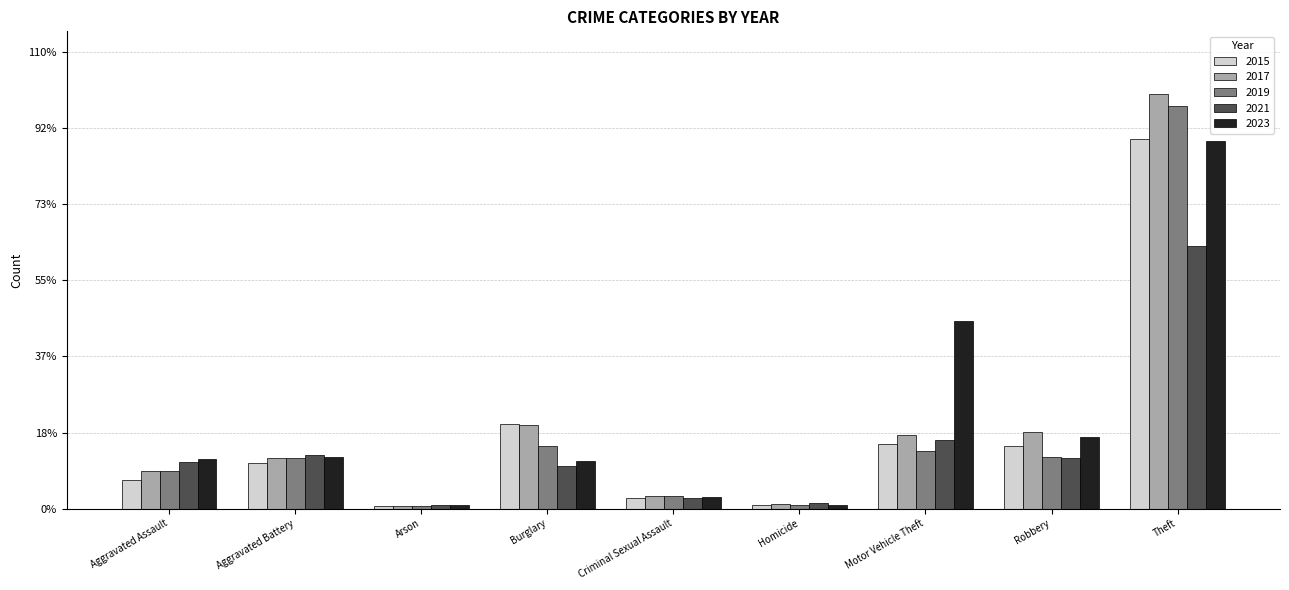

True or false: 2023 has a value of 624 at Homicide.

True